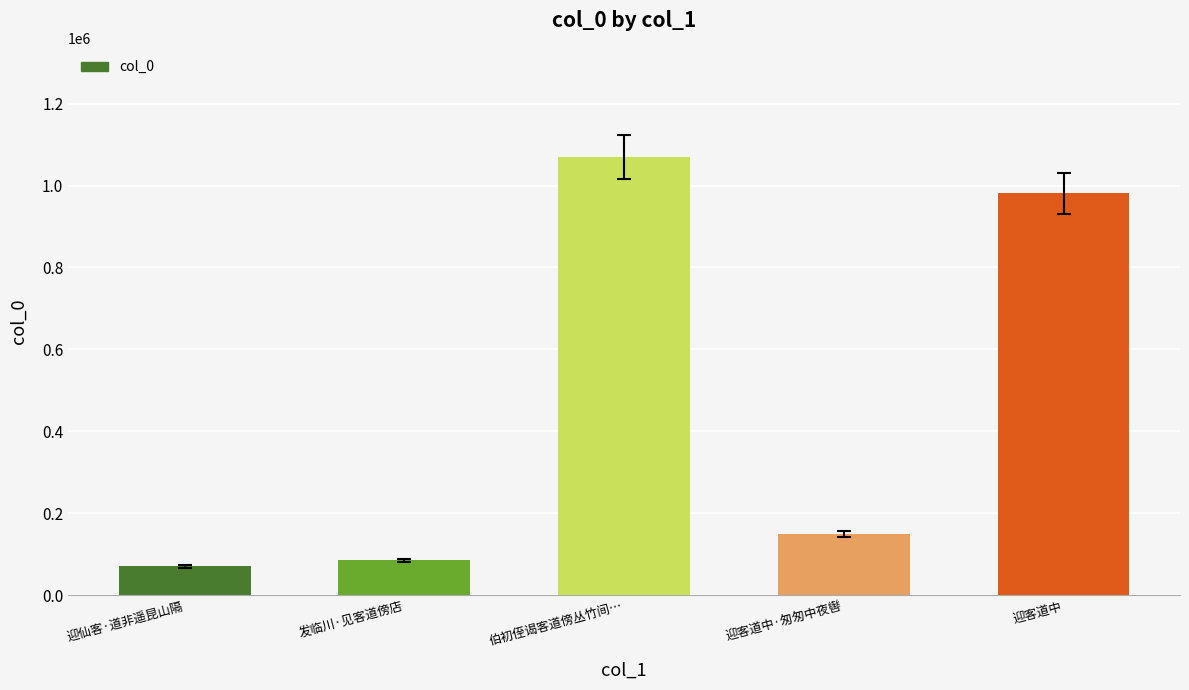

Which has a higher value, 伯初侄谒客道傍丛竹间… or 迎仙客·道非遥昆山隔?

伯初侄谒客道傍丛竹间…